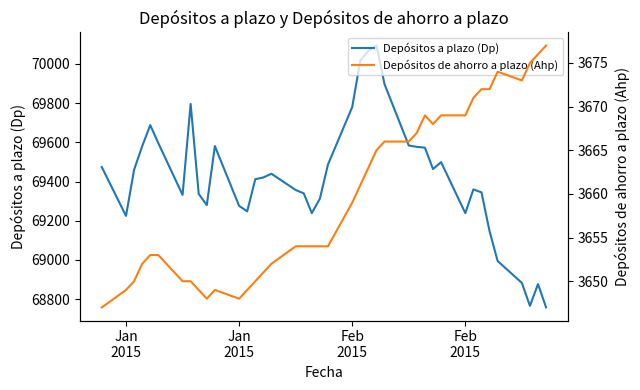

What is the difference between the maximum and second lowest values in the Depósitos a plazo (Dp) series?

1328